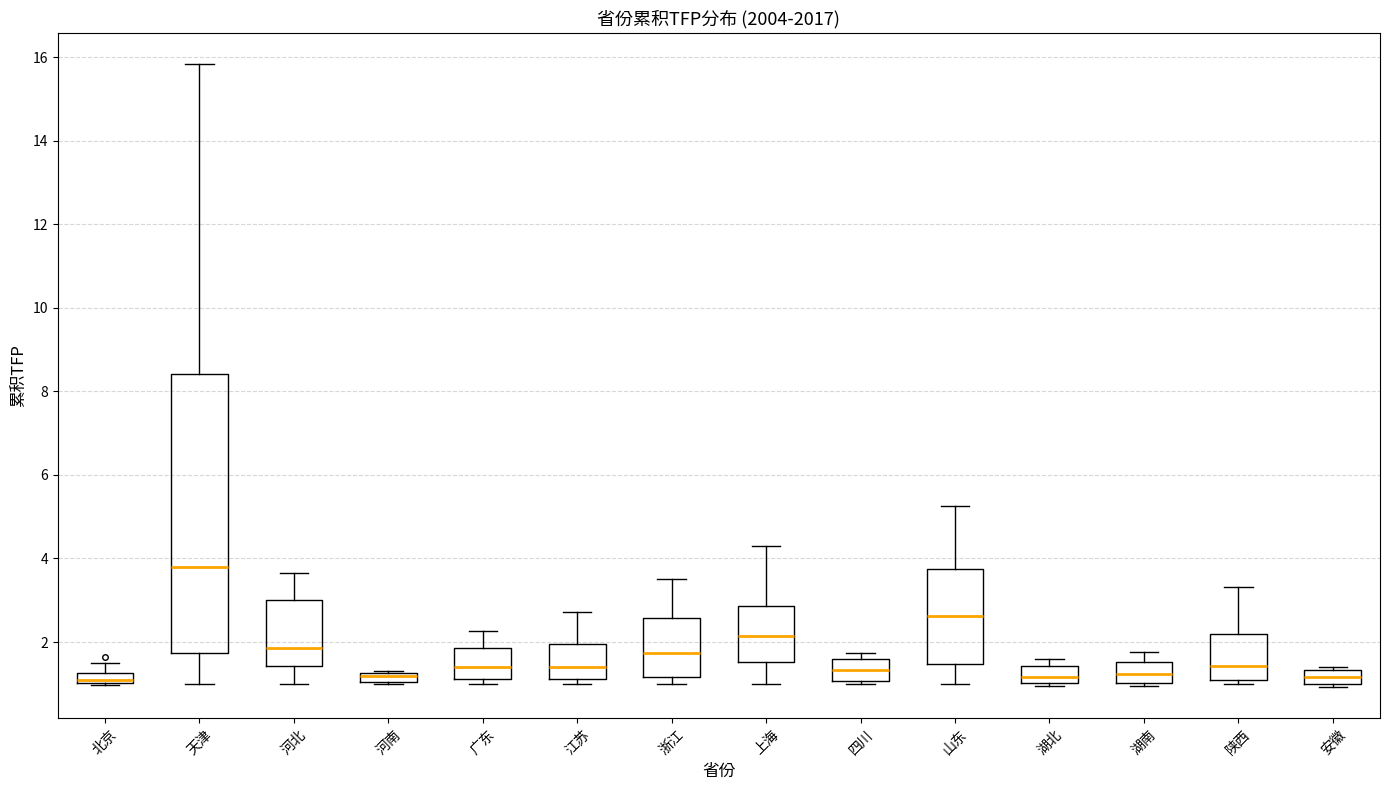

Which box is the tallest, from its lower edge to its upper edge?

天津